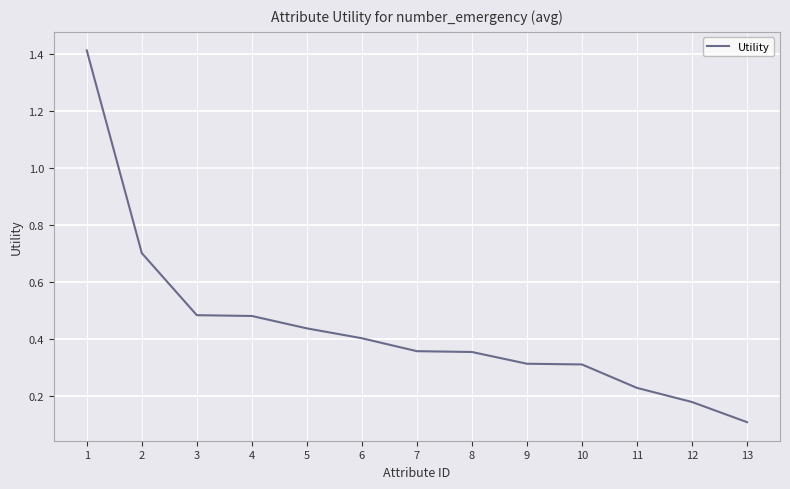

How many distinct data groups are displayed?

1